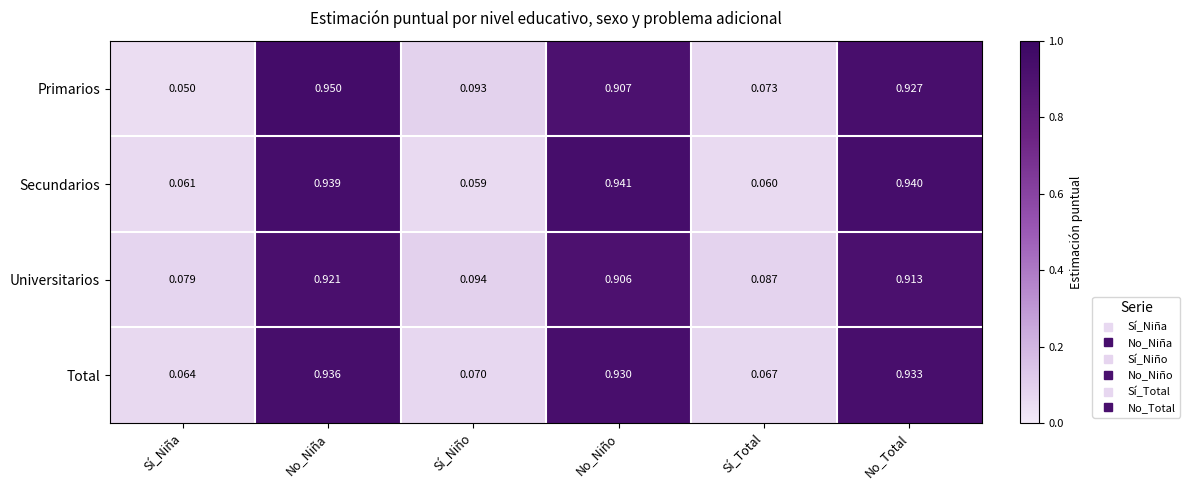

List the labels in order of Total value, largest first.

No_Niña, No_Total, No_Niño, Sí_Niño, Sí_Total, Sí_Niña